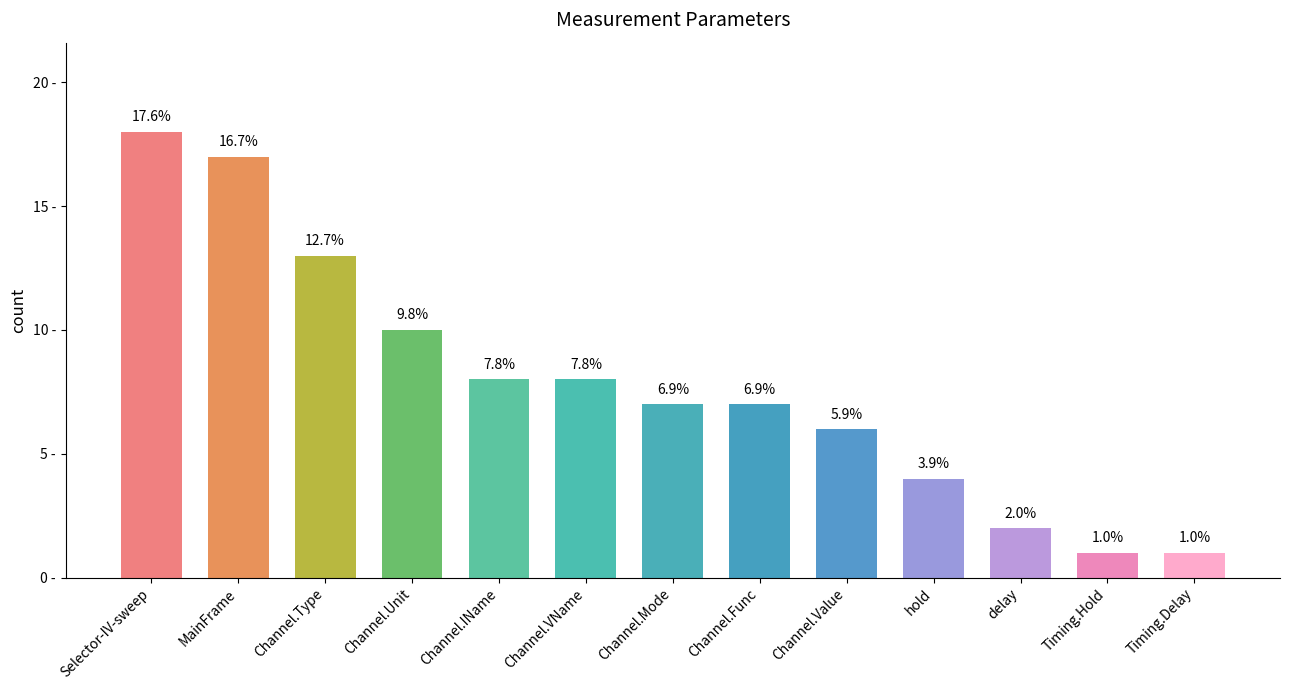

Does the chart contain any negative values?

No